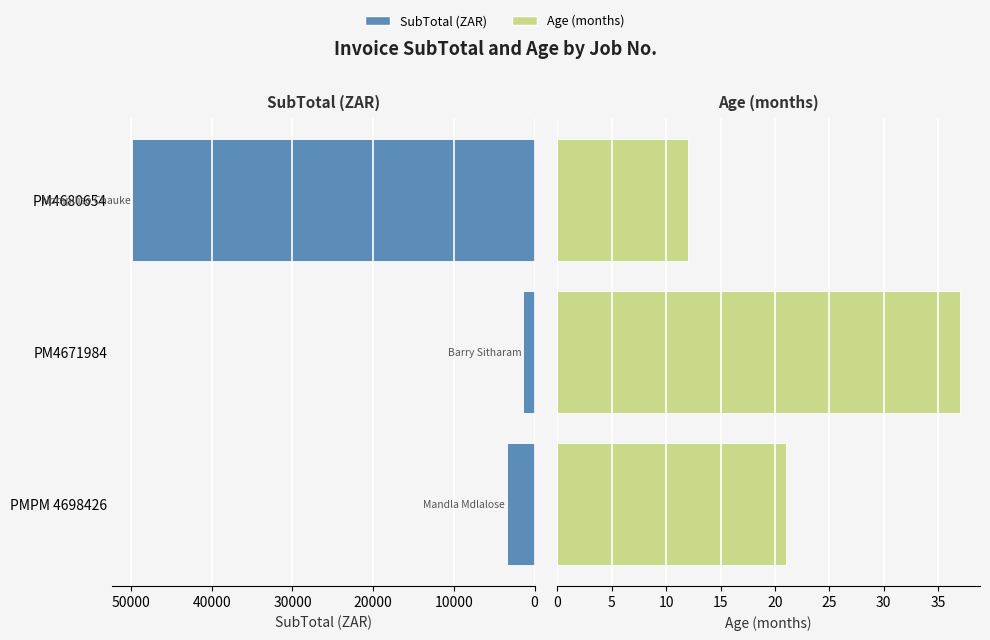

List the series in order of their peak value, highest first.

SubTotal, Age